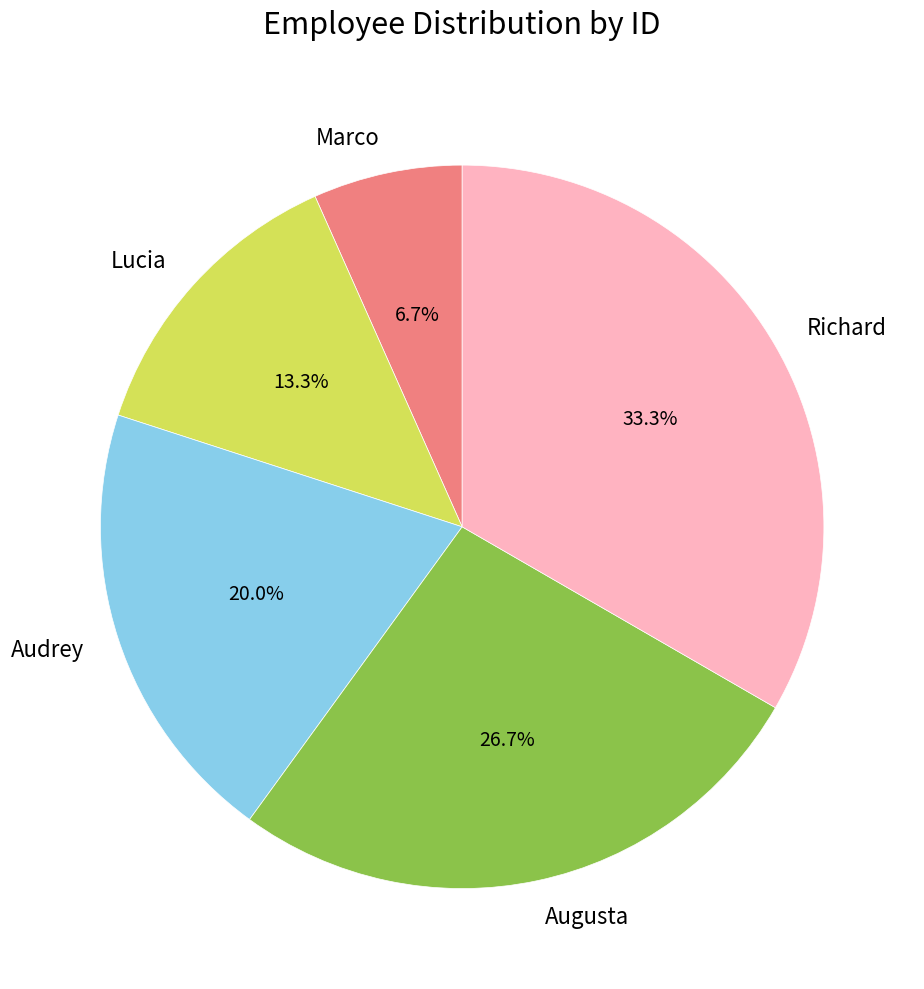

What portion of the pie excludes Marco?

93.3%